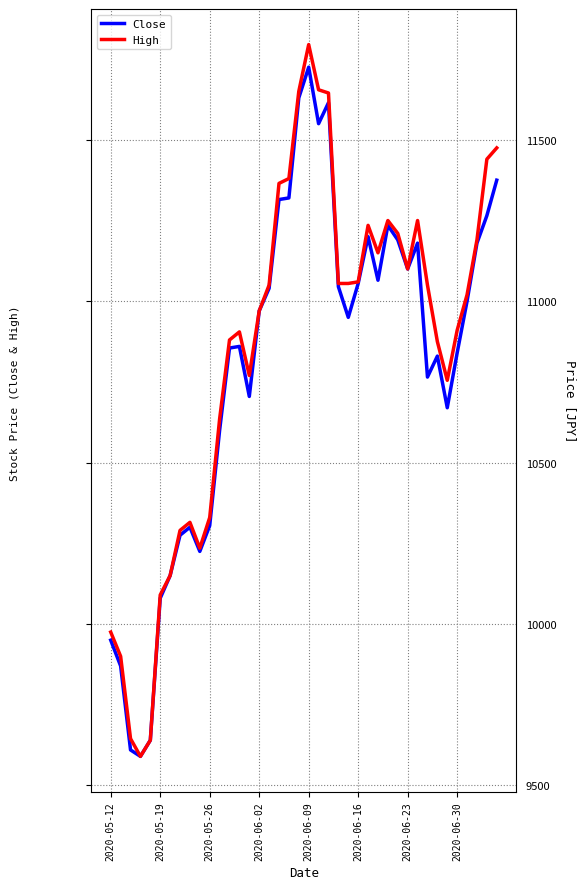

What is the maximum value shown in the chart?

11795